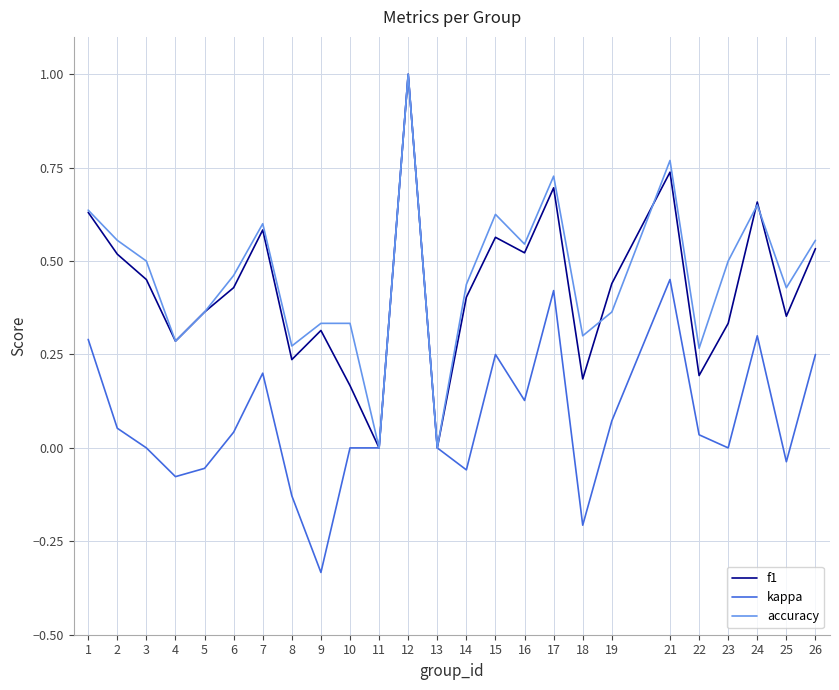

What is the total value across all series at 3?

1.0